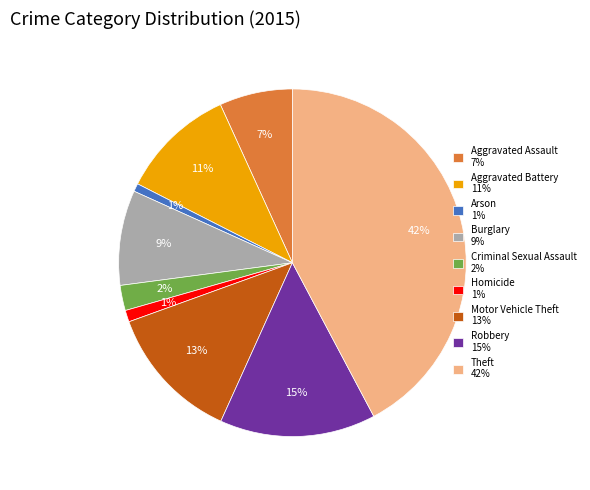

Is the sum of Burglary 9% and Aggravated Assault 7% greater than half?

No